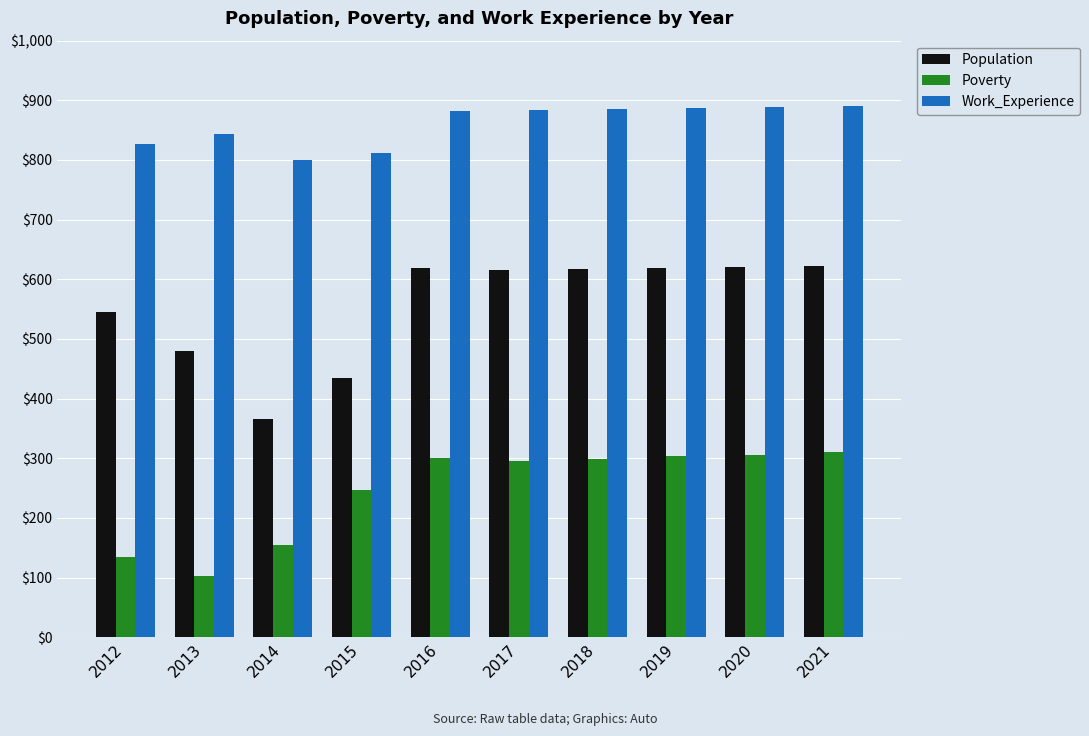

What is the difference between the maximum and second lowest values in the Population series?

189